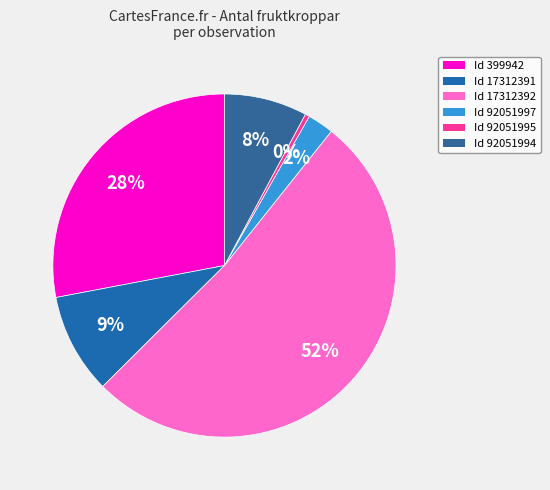

How many segments does this pie chart have?

6